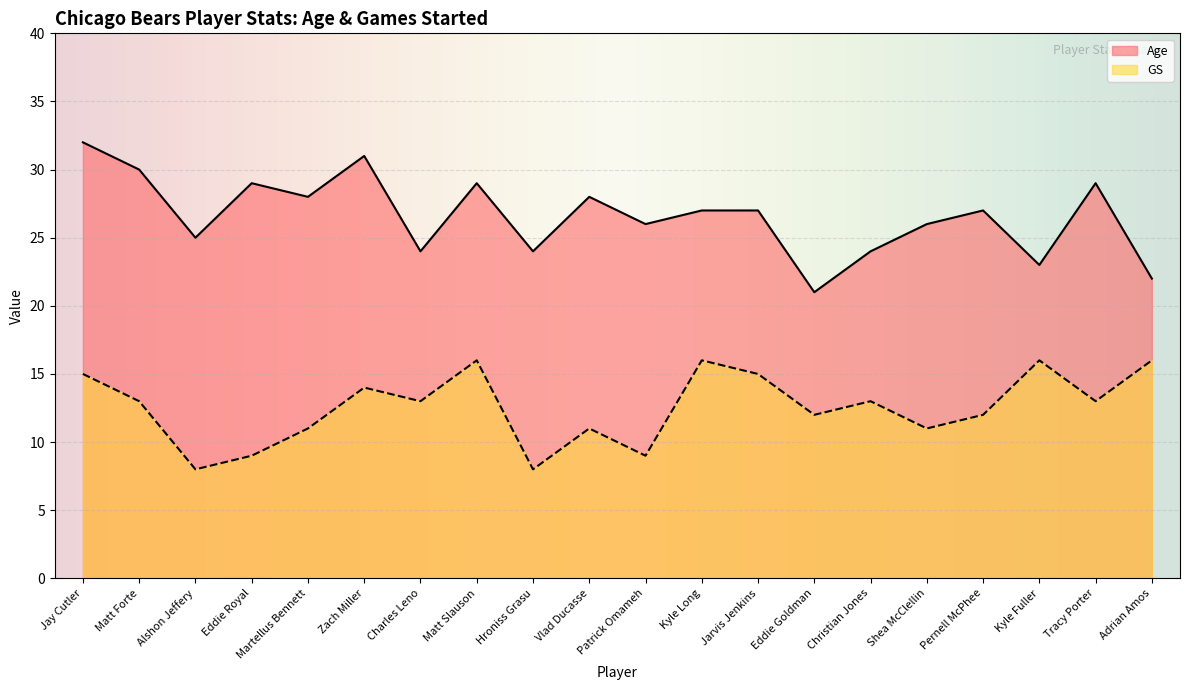

The GS series shows 3 at Christian Jones. True or false?

False